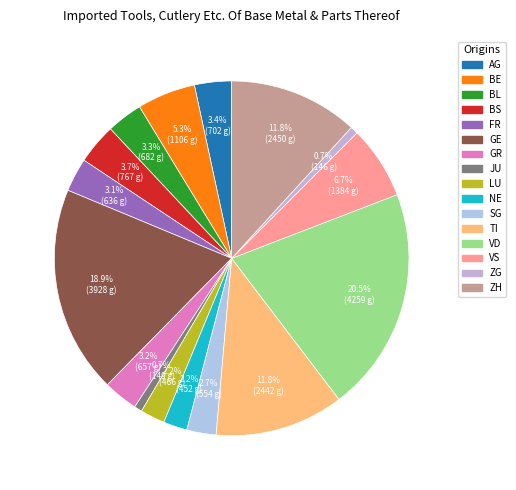

What is the change in value from BE to JU?

-957